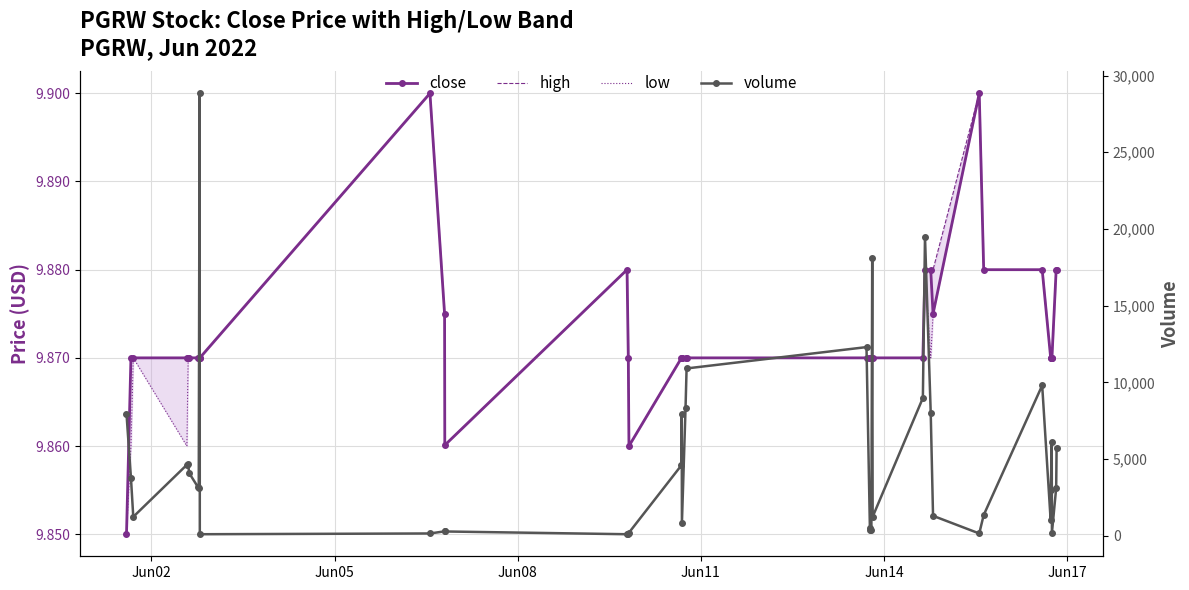

Which series has the widest spread of values?

volume